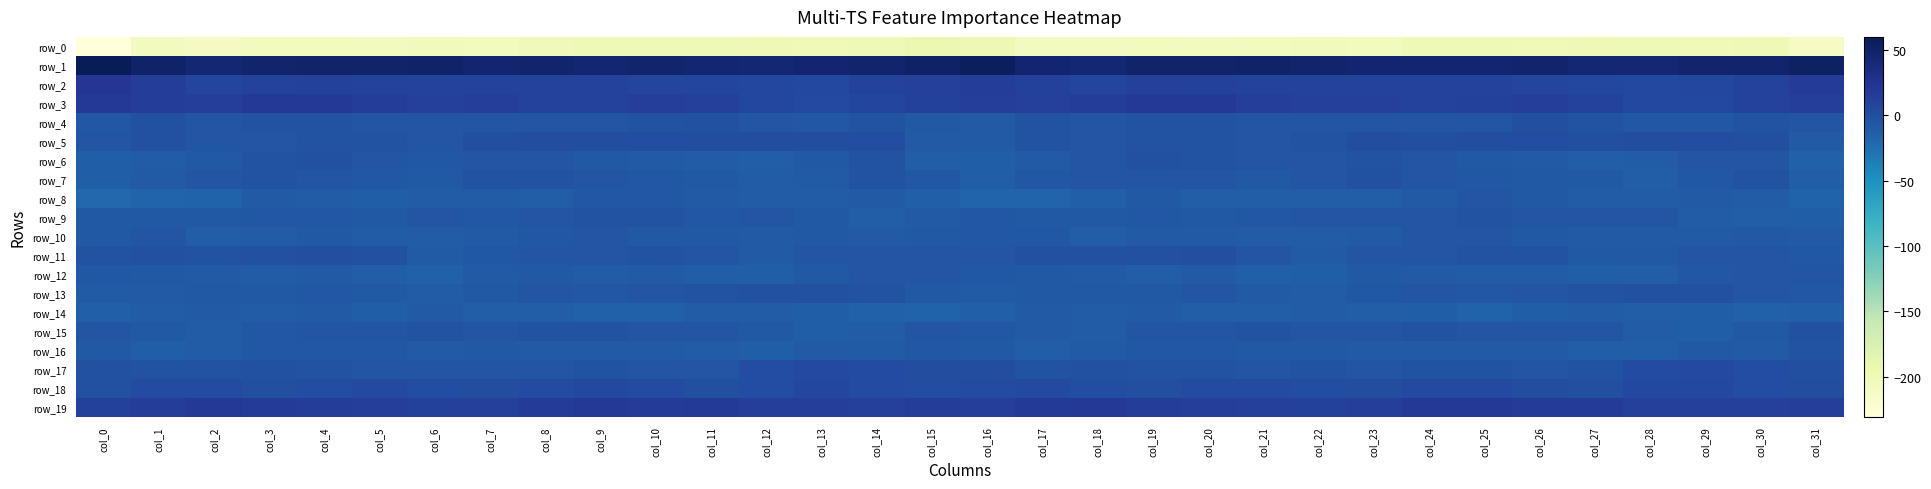

How many series are shown in this chart?

20